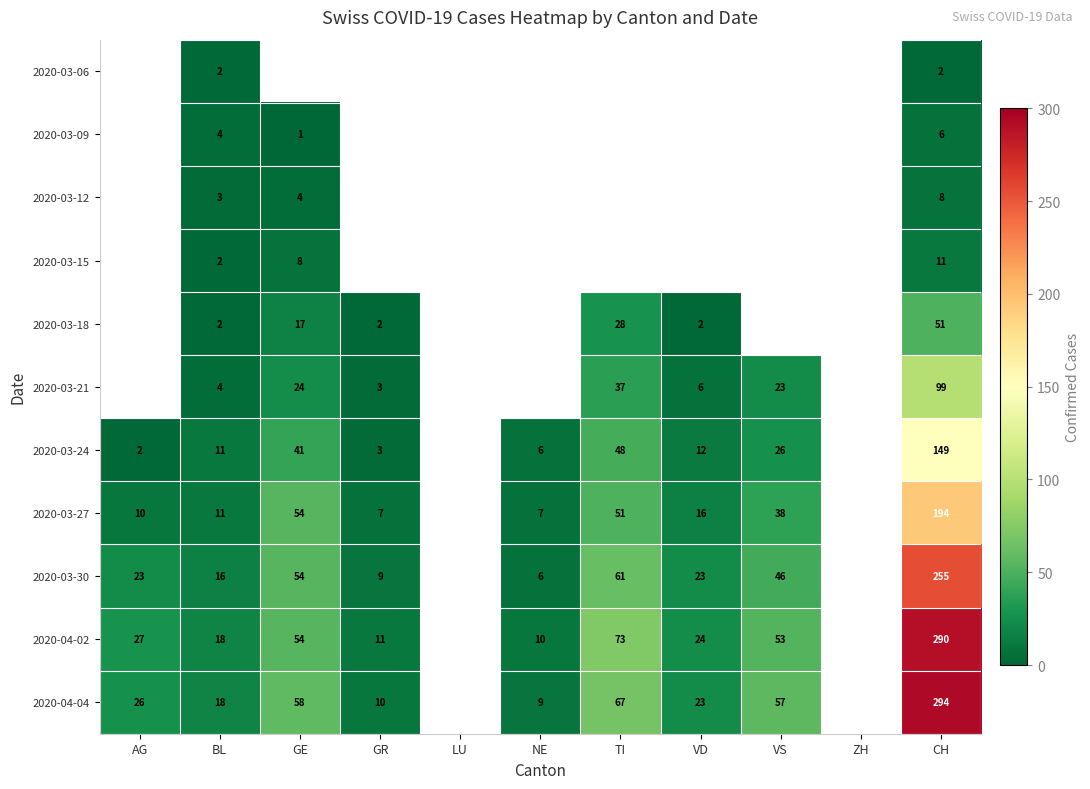

How many series are shown in this chart?

11